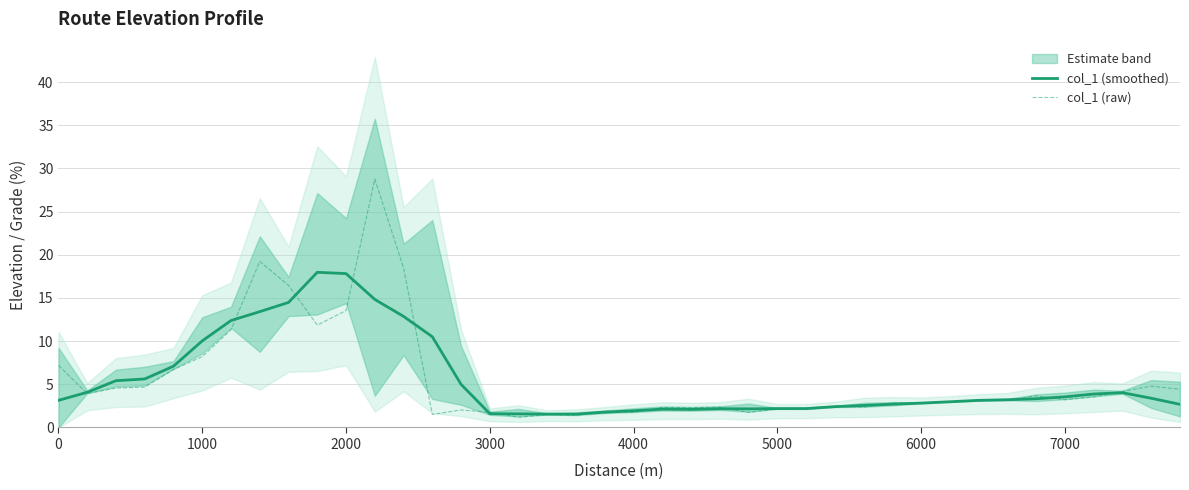

Reading right to left, what are all the values shown in this chart?

col_1 (smoothed): 2.7	3.4	4.0	3.9	3.5	3.3	3.2	3.1	3.0	2.8	2.7	2.6	2.4	2.2	2.2	2.2	2.2	2.1	2.1	1.9	1.8	1.5	1.5	1.6	1.6	5.0	10.5	12.9	14.8	17.8	18.0	14.5	13.4	12.4	10.0	7.1	5.6	5.4	4.1	3.1
col_1 (raw): 4.4	4.8	4.2	3.5	3.2	3.7	3.1	3.1	2.9	2.9	2.9	2.3	2.5	2.2	2.1	1.7	2.4	2.3	2.3	1.7	1.9	1.4	1.5	1.2	1.8	2.0	1.5	18.5	28.8	13.5	11.9	16.5	19.2	11.3	8.2	6.7	4.7	4.6	3.9	7.2